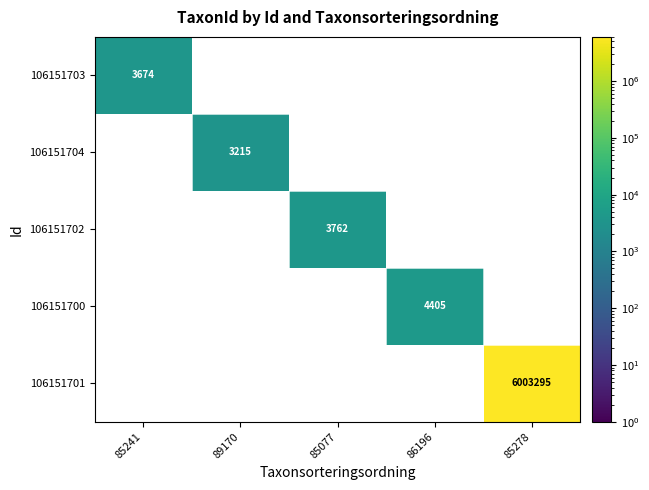

True or false: 106151700 has a value of 4405 at 86196.

True